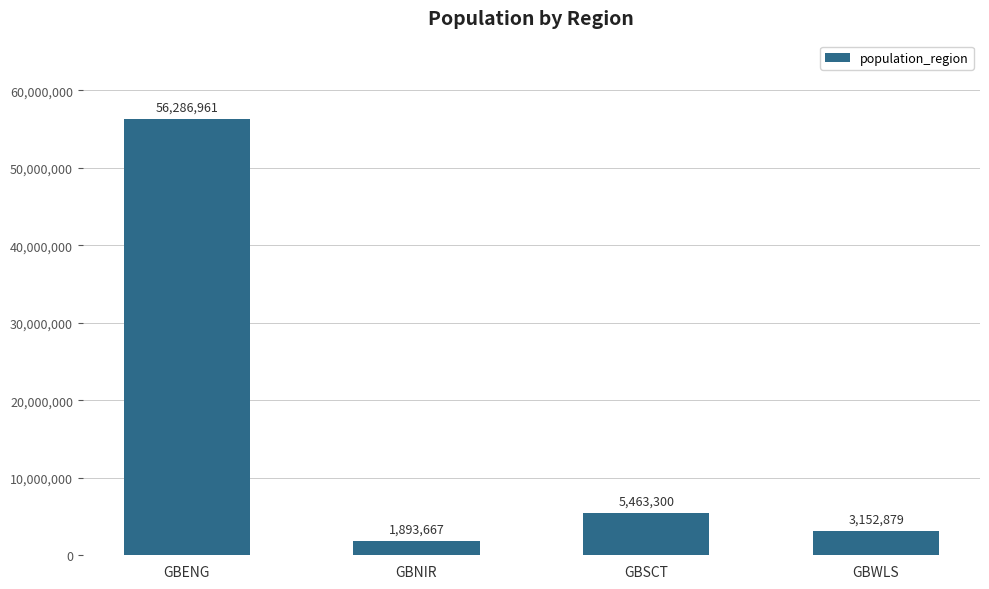

Reading left to right, extract all data points from this chart.

56286961	1893667	5463300	3152879